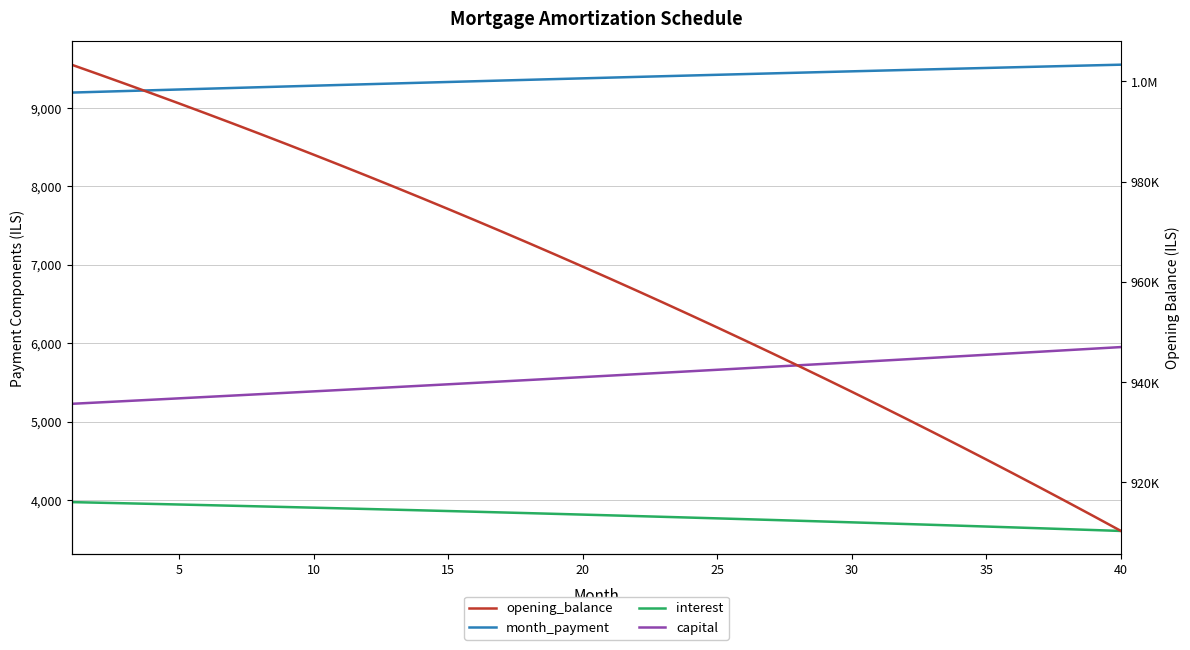

How many values in the opening_balance series are below 963051?

20